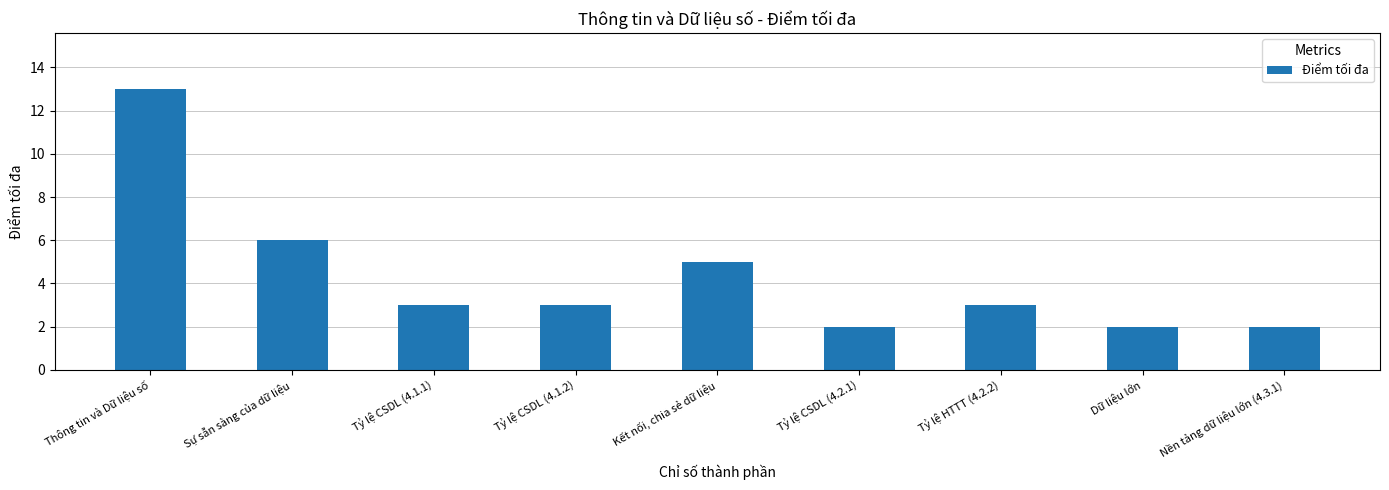

Reading left to right, list all the values displayed in this chart.

13	6	3	3	5	2	3	2	2